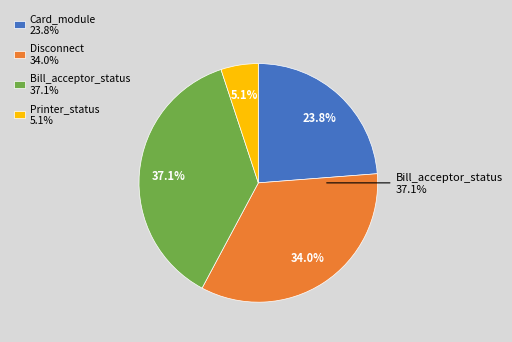

True or false: Printer_status accounts for 17% of the total.

False